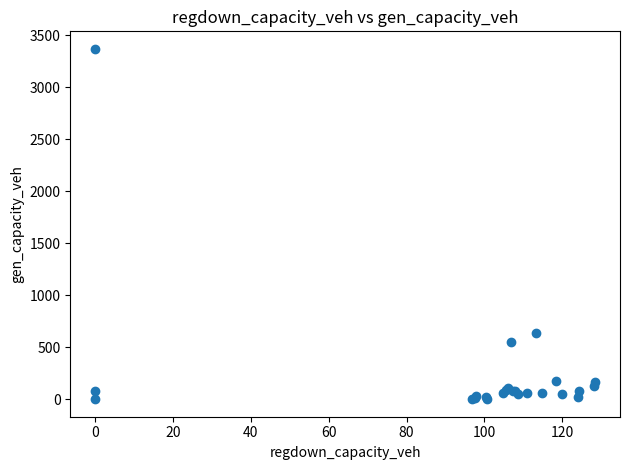

What Y value in the scatter plot is closest to 1683?

639.0